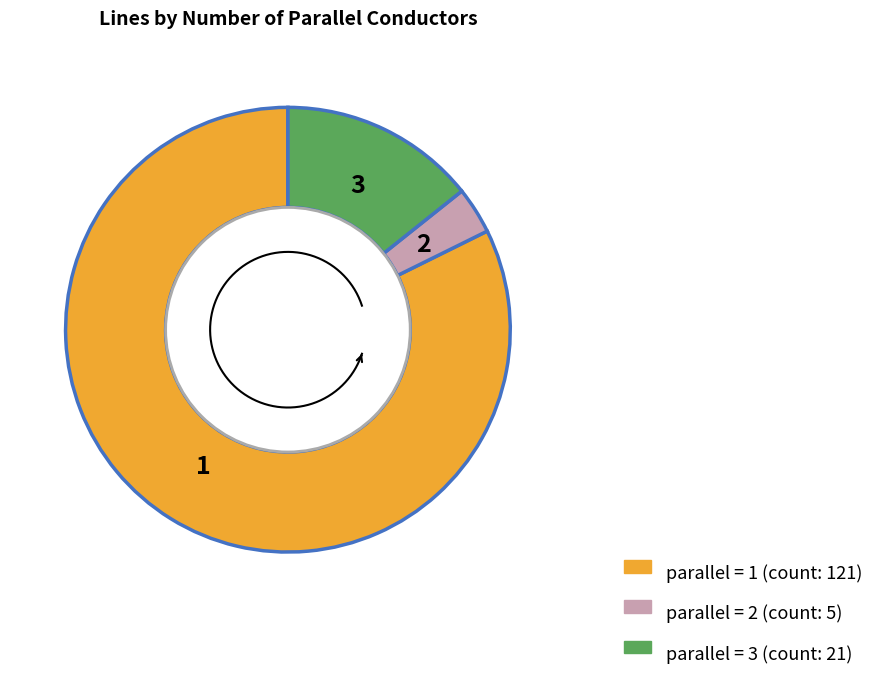

Which slice is the smallest?

parallel=2